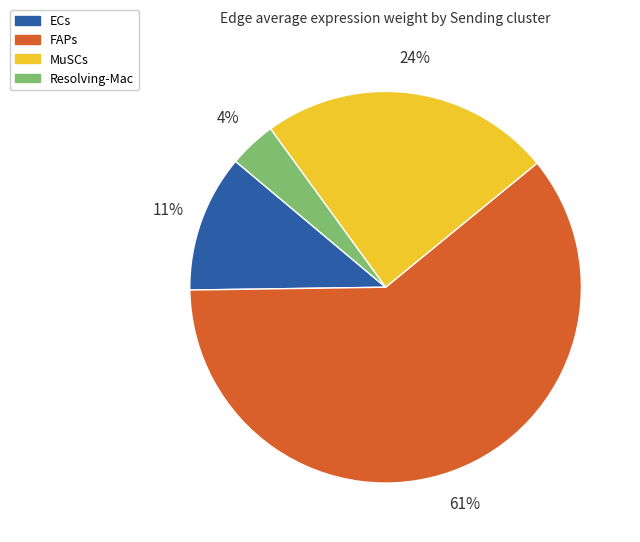

To the nearest percent, what is the difference between the largest and smallest slice percentages?

57%